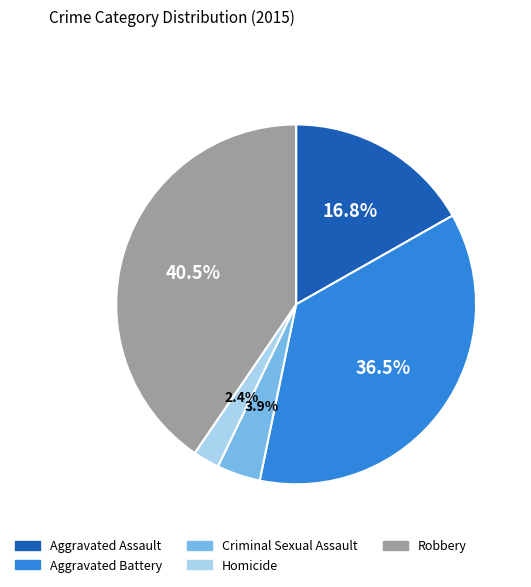

Combined, do Criminal Sexual Assault and Homicide account for over 50%?

No